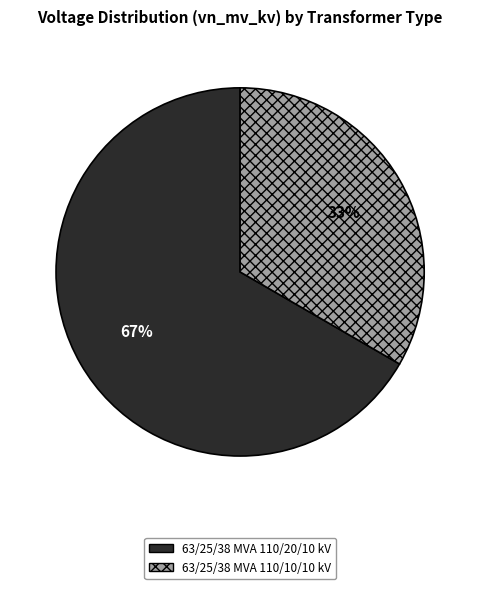

True or false: 63/25/38 MVA 110/20/10 kV accounts for 74% of the total.

False